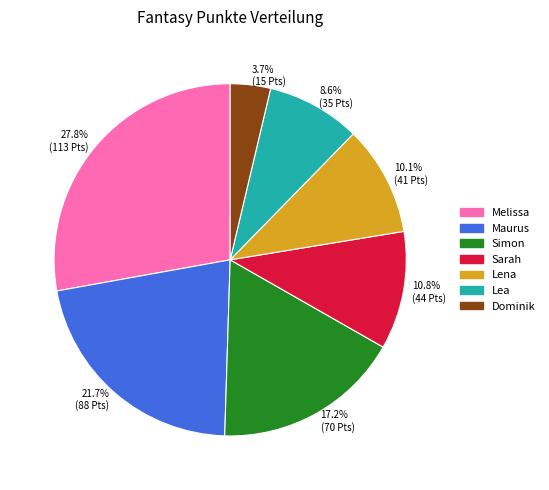

What percentage is the Lena slice, to the nearest percent?

10%